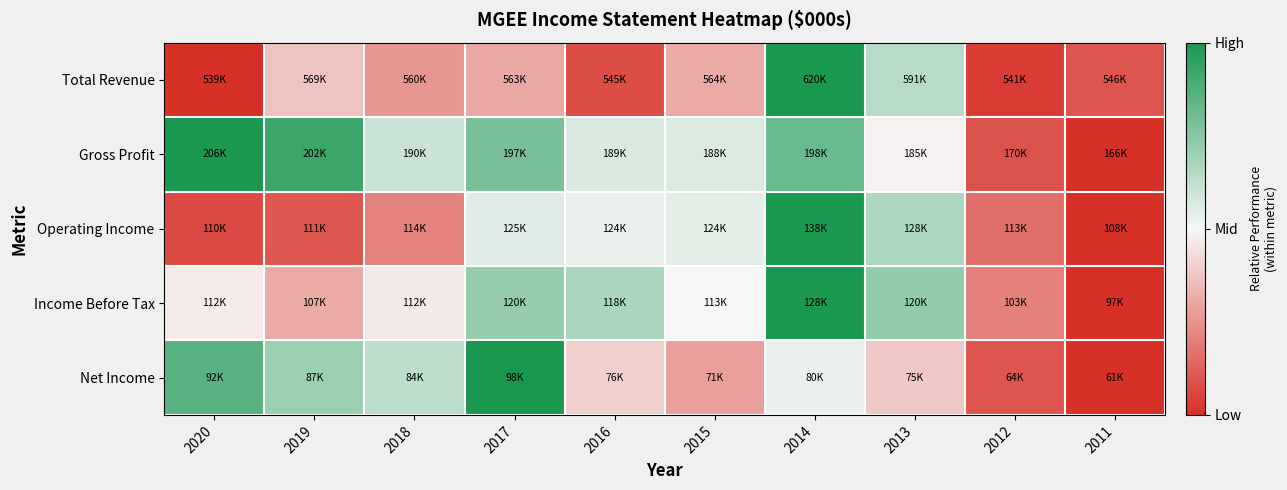

At which category is the sum across all series the highest?

2014